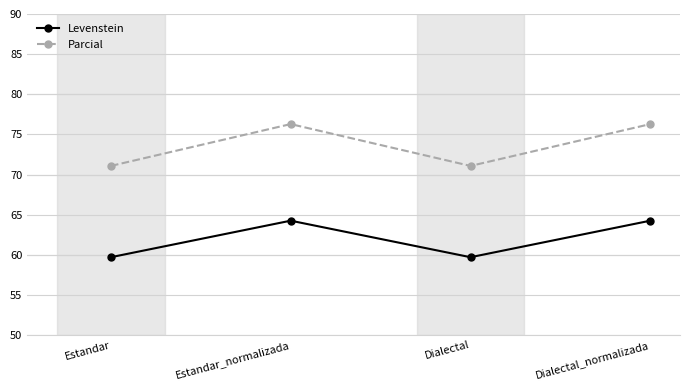

The value of Parcial at Dialectal_normalizada is 76.3. True or false?

True